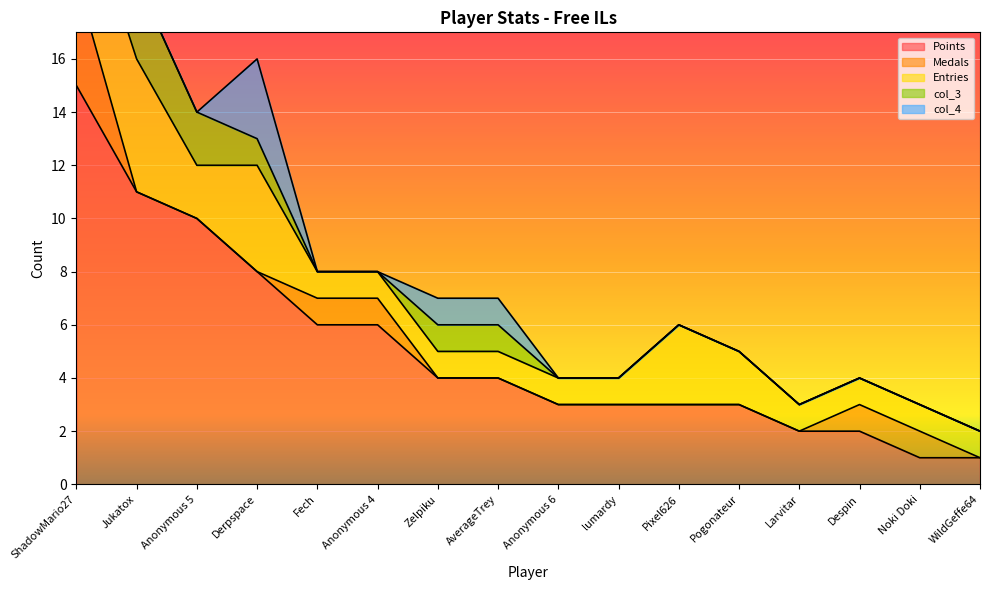

True or false: Entries has a value of 1 at Anonymous 6.

True